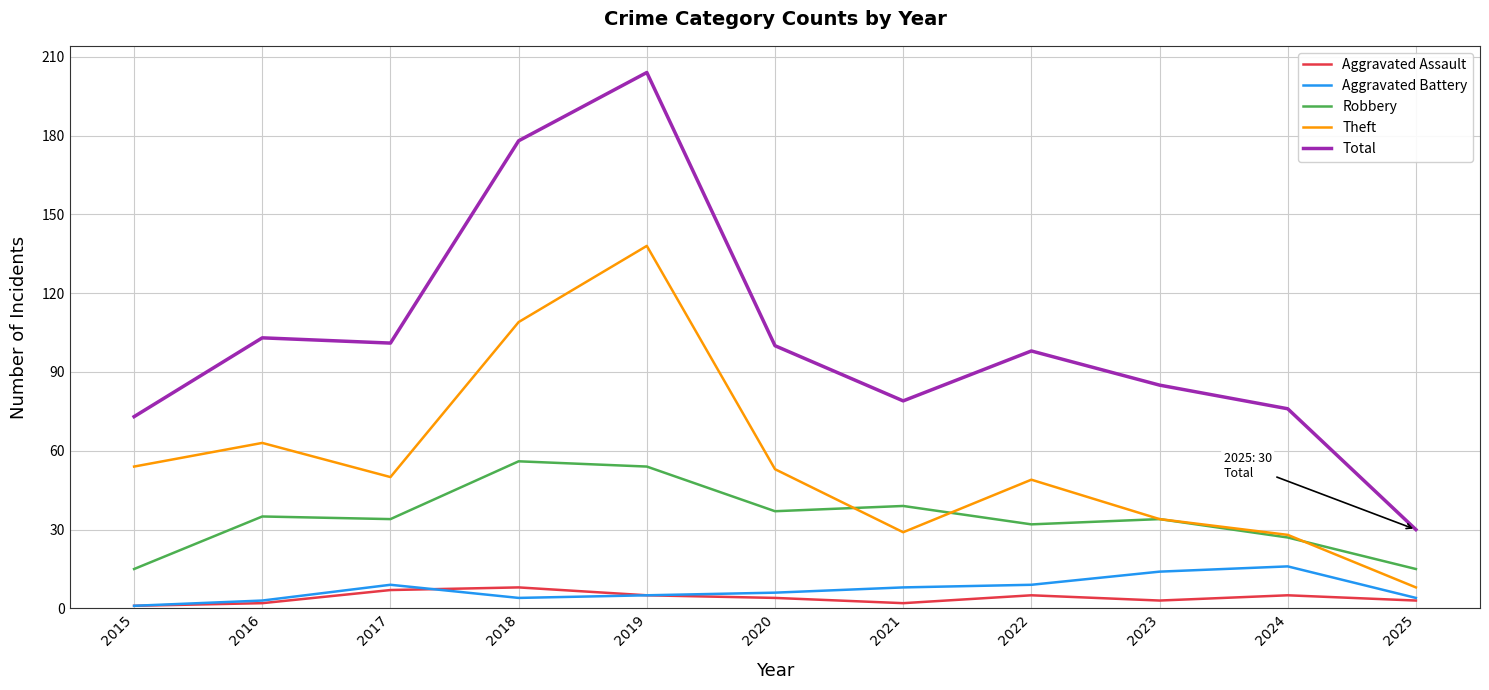

Which series has the largest range (max minus min)?

Total